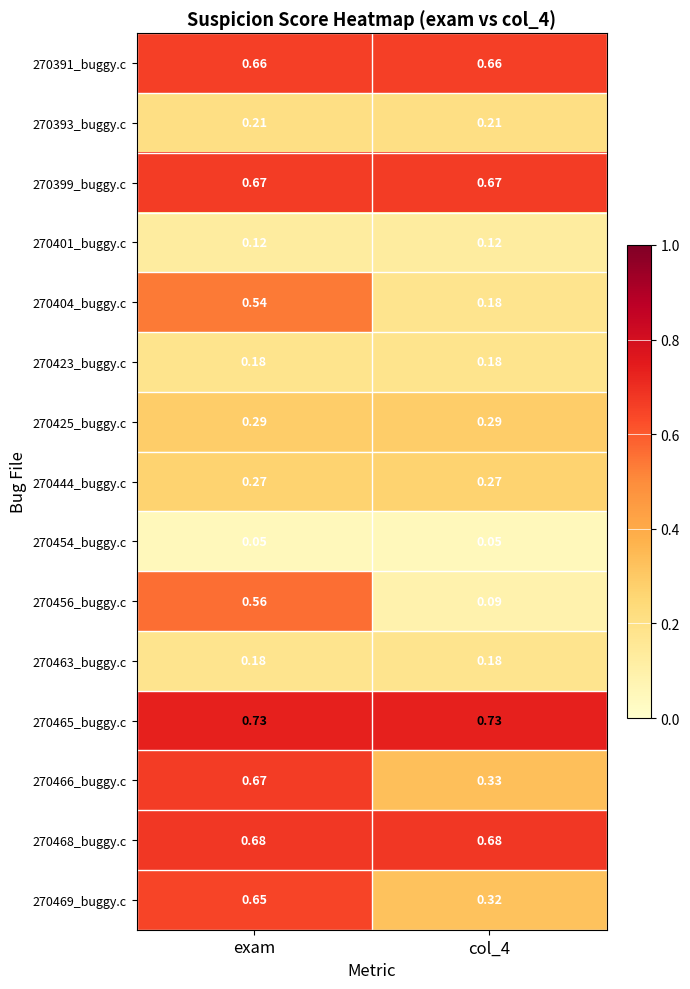

Is the value of 270423_buggy.c at exam greater than the value of 270404_buggy.c at exam?

No